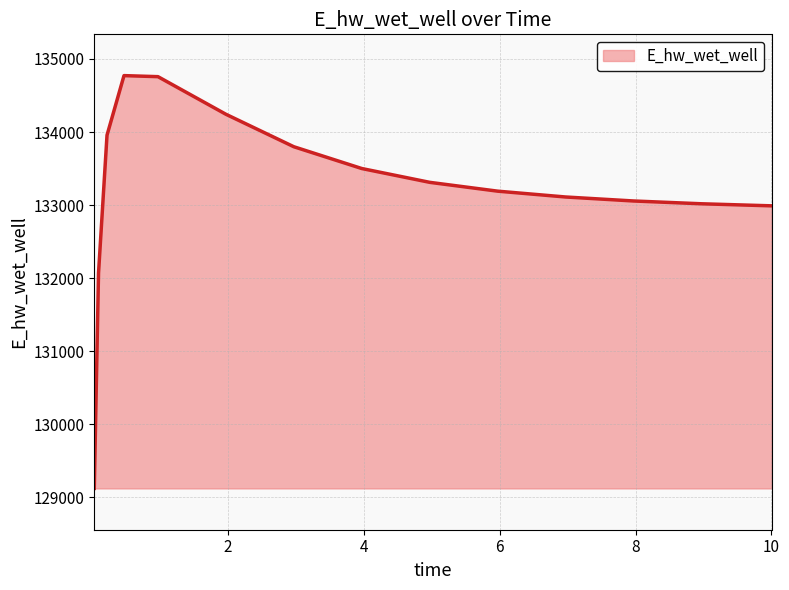

What is the difference between the maximum and minimum values?

5647.9